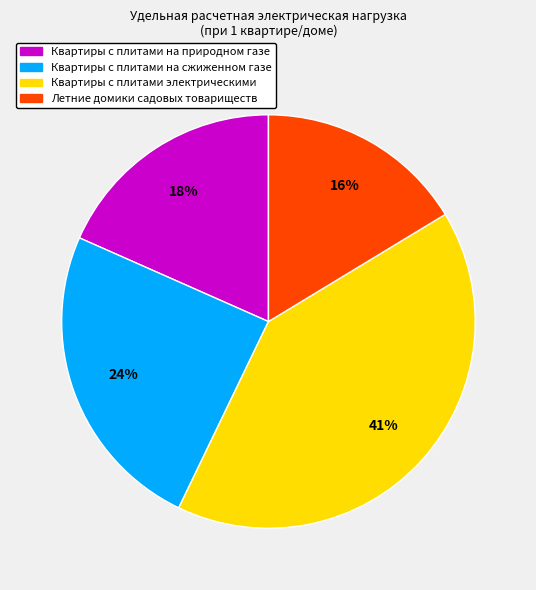

Count the number of slices in the pie.

4